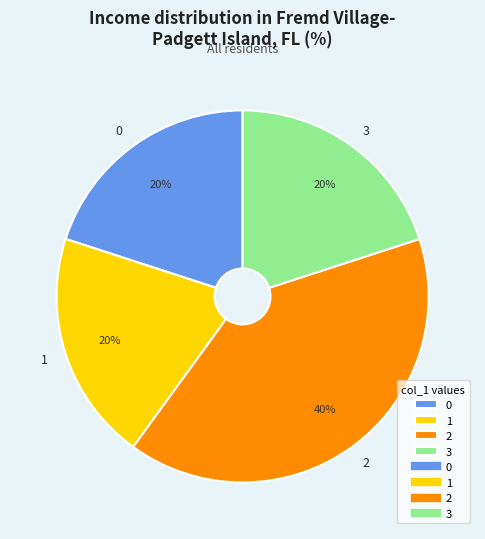

To the nearest percent, what is the average slice percentage?

25%